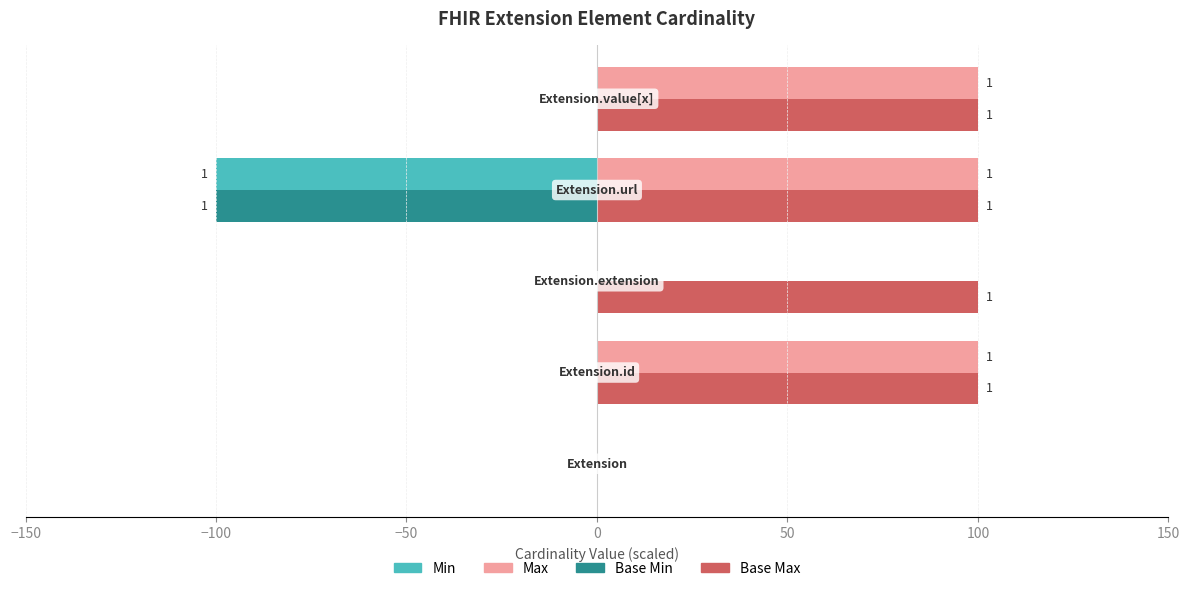

Which series has the largest total across all categories?

Base Max